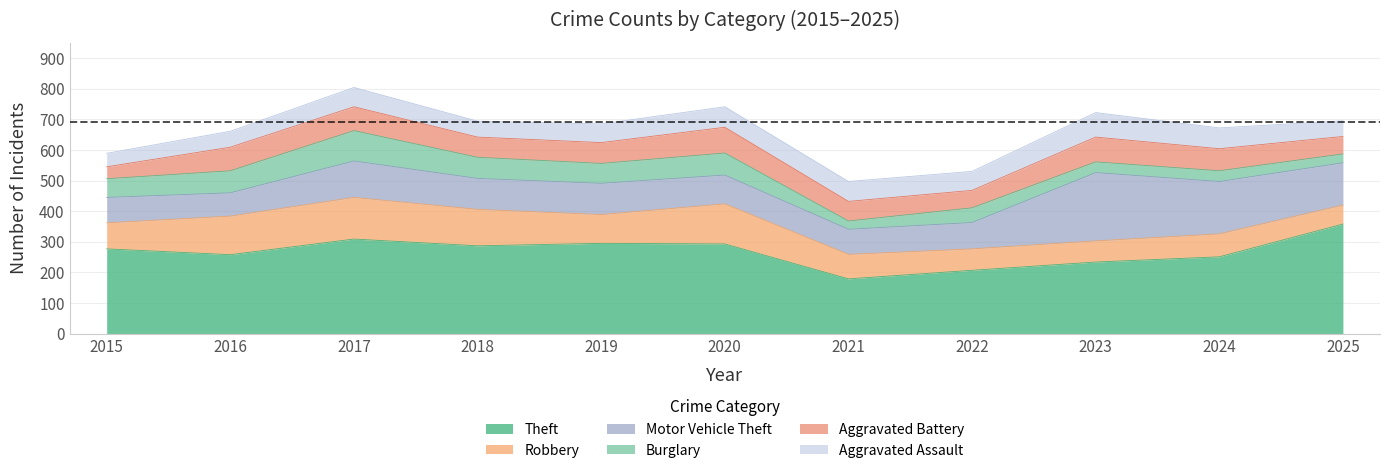

What is the value of the Aggravated Assault point at the 5th from the left?

61